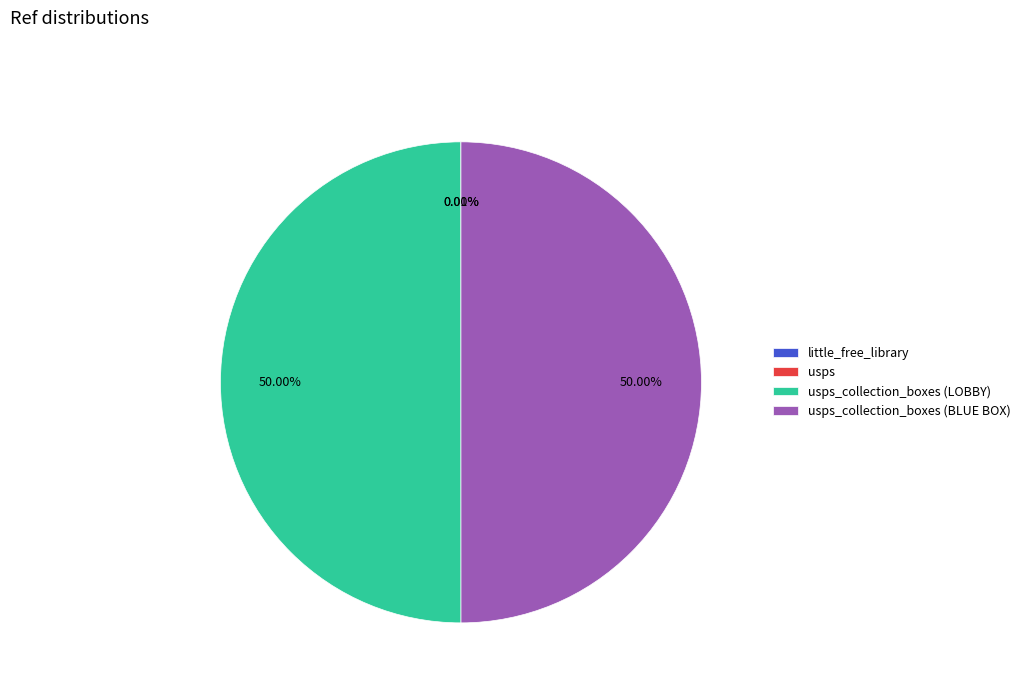

Which has a higher value, little_free_library or usps_collection_boxes (BLUE BOX)?

usps_collection_boxes (BLUE BOX)